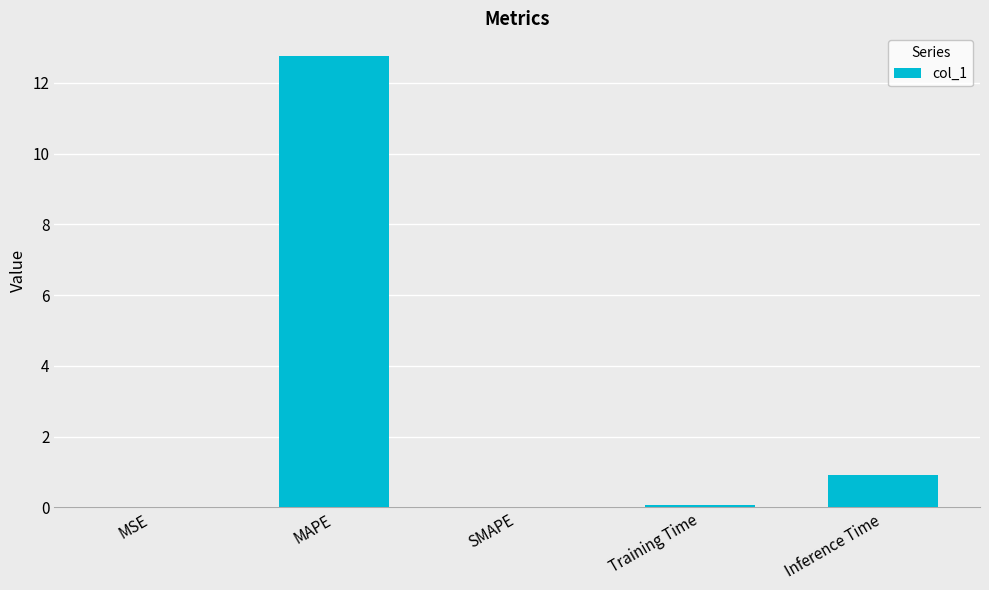

Count the number of categories in the chart.

5